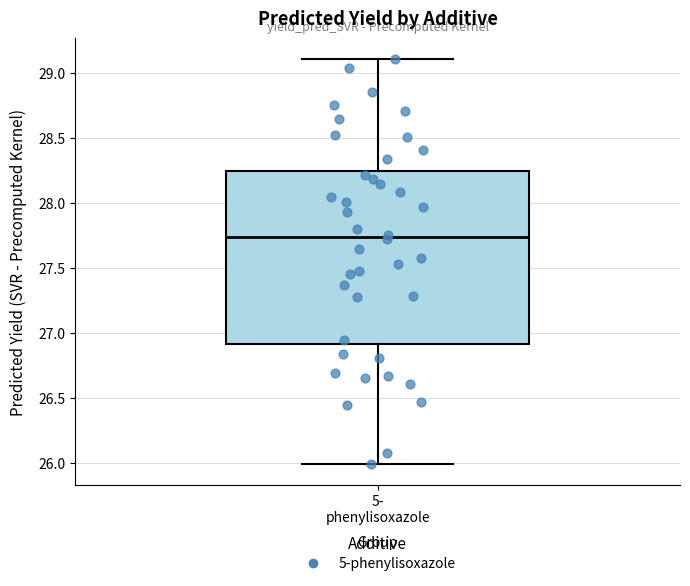

Read this box plot against the y-axis: the position of the median line, the range covered by the box, and the ends of both whiskers. The values are not printed on the chart, so give them approximately, as read against the axis.

median 27.75, box 26.90 to 28.25, whiskers 26.00 to 29.10